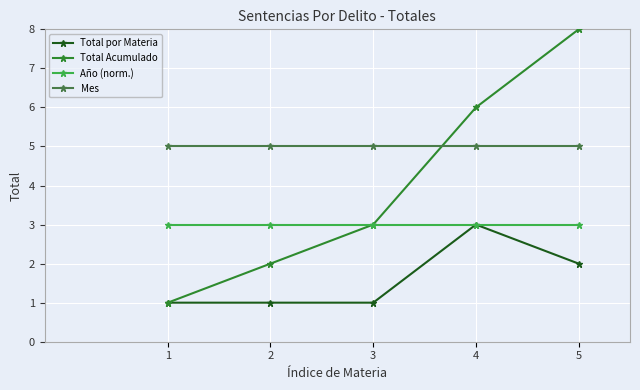

The value of Mes at 1 is 9. True or false?

False